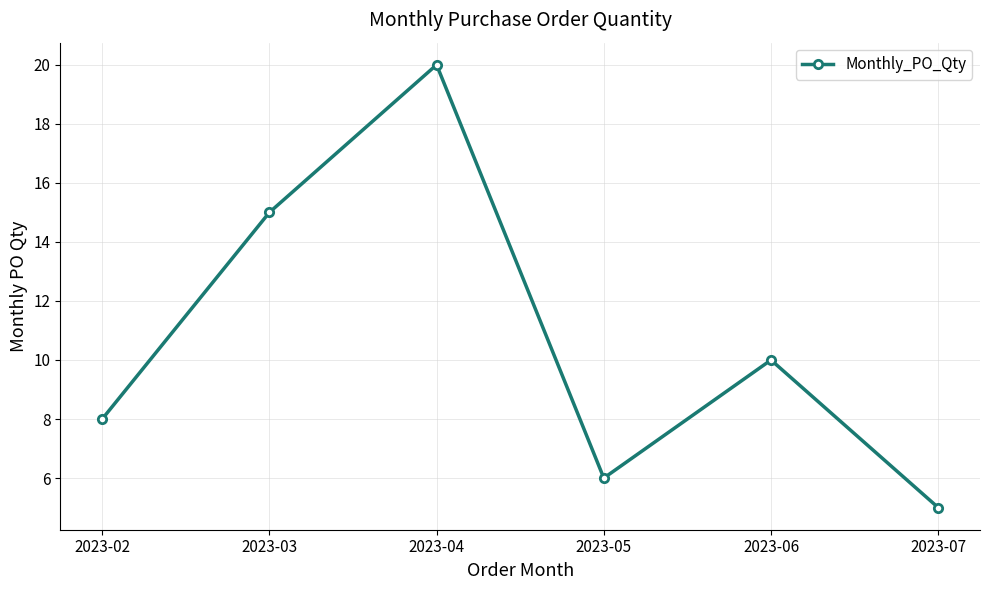

Is this an area chart (filled region under the line)?

No